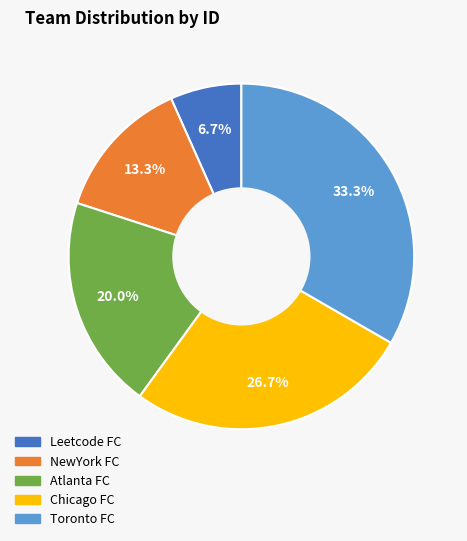

Which slice is the smallest?

Leetcode FC